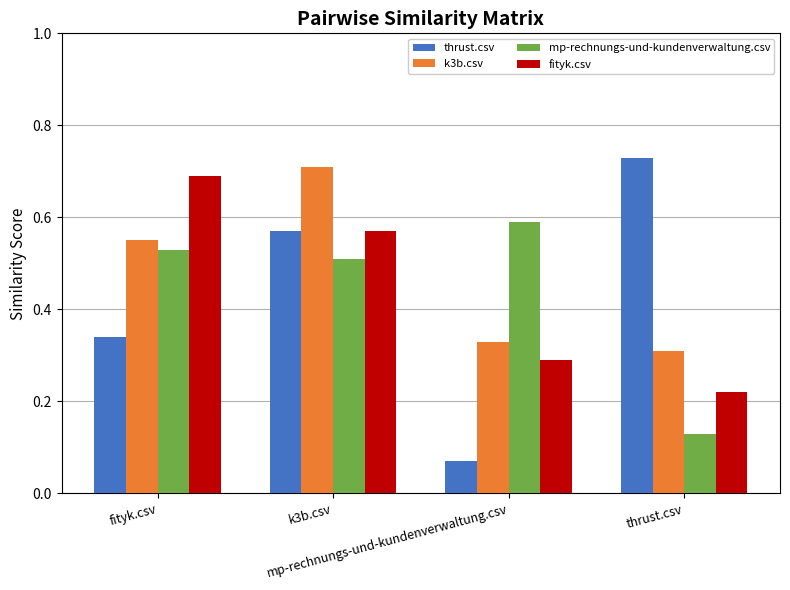

What is the highest value of the fityk.csv series?

0.7